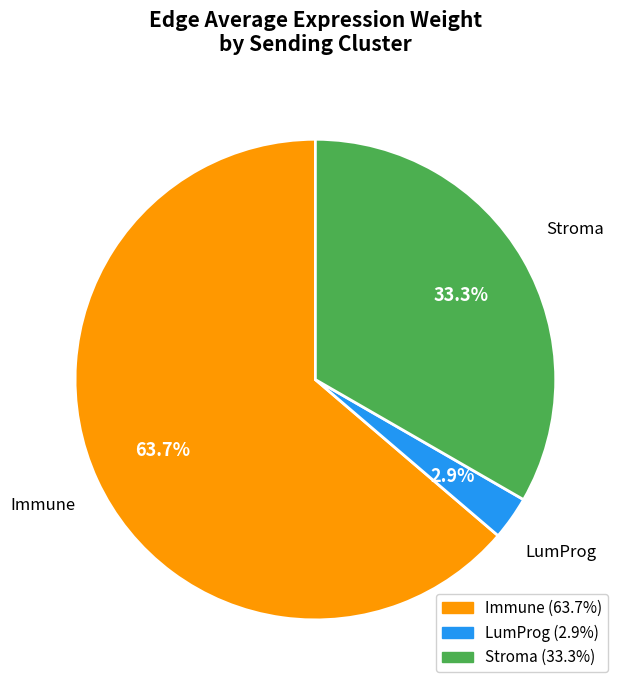

How many slices are in this pie chart?

3